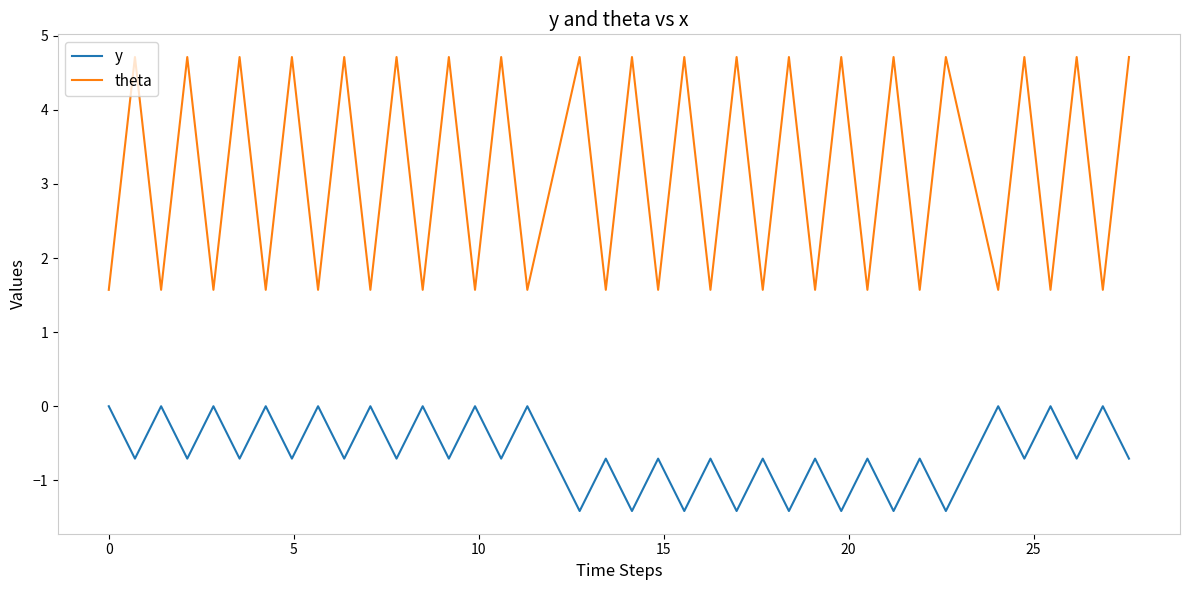

Which series has the largest total across all categories?

theta